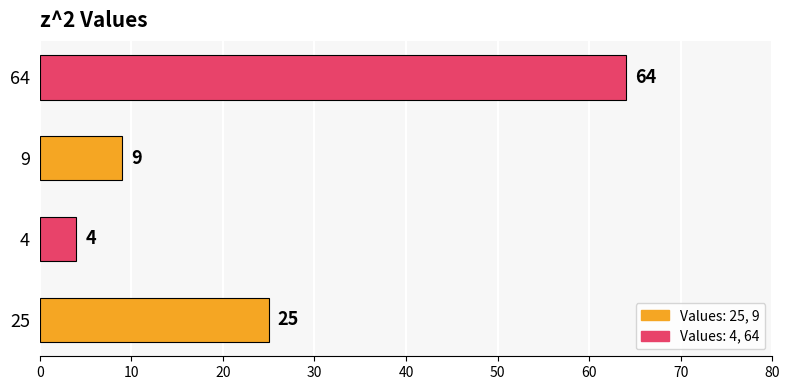

How many categories are shown in the chart?

4